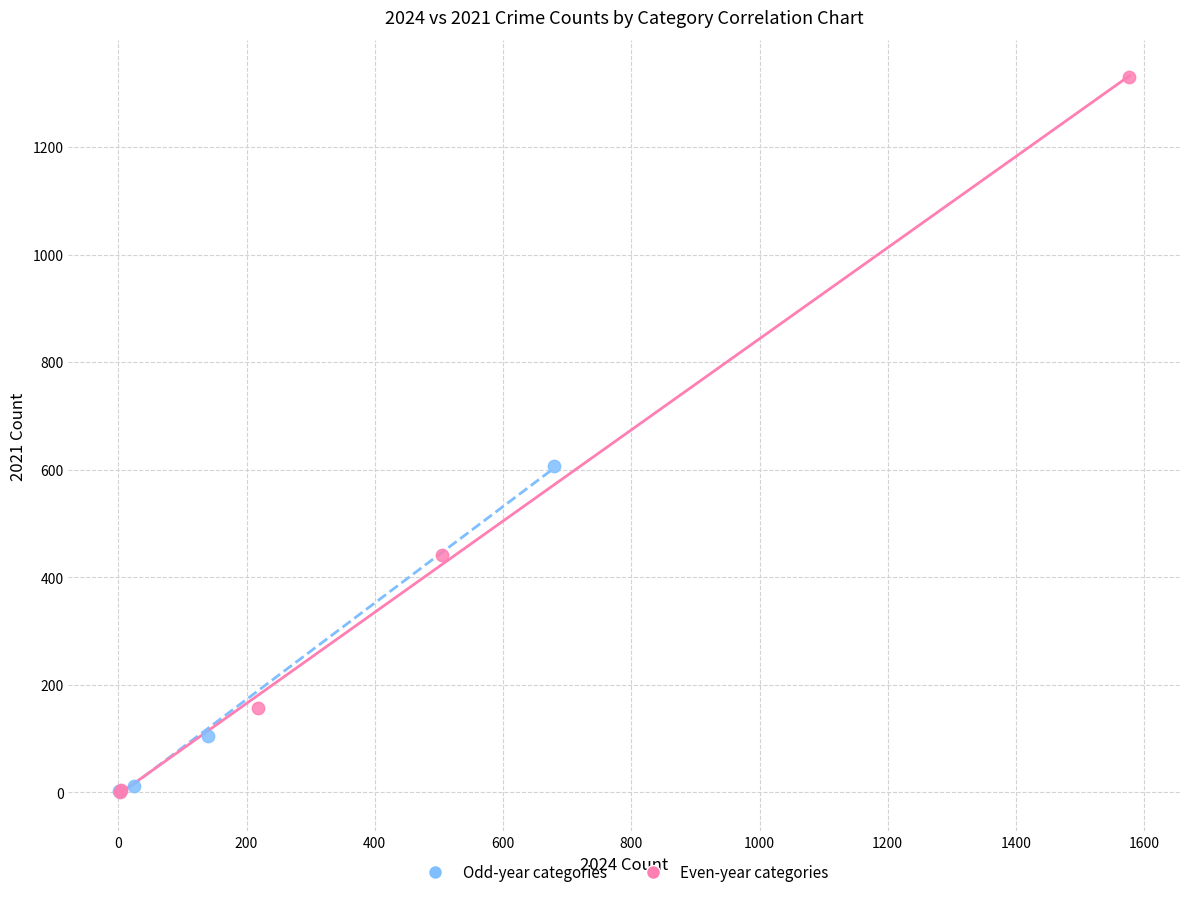

Which series contains the highest Y value?

Even-year categories